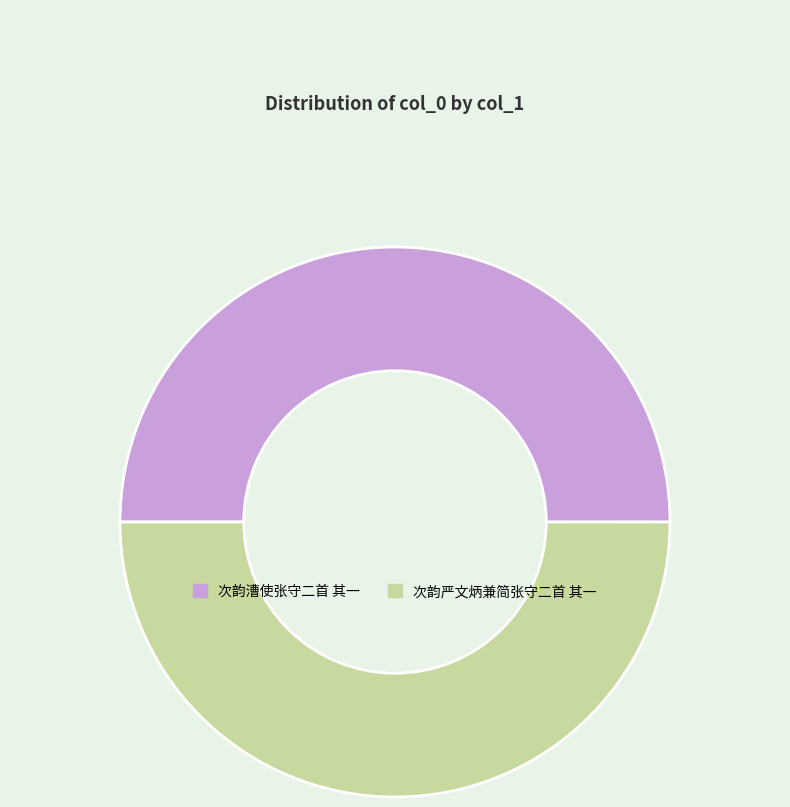

Count the number of slices in the pie.

2